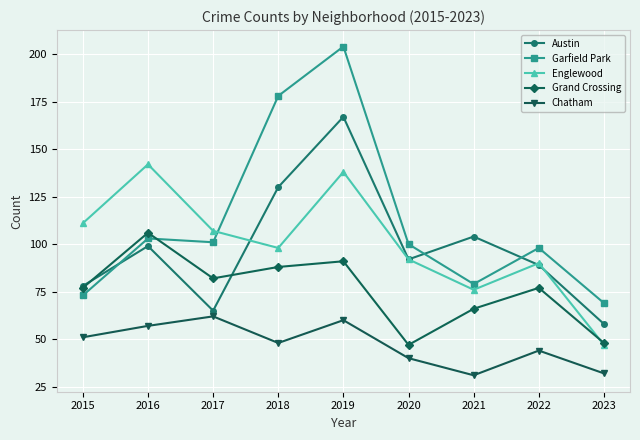

At which label does Austin first exceed 92?

2016